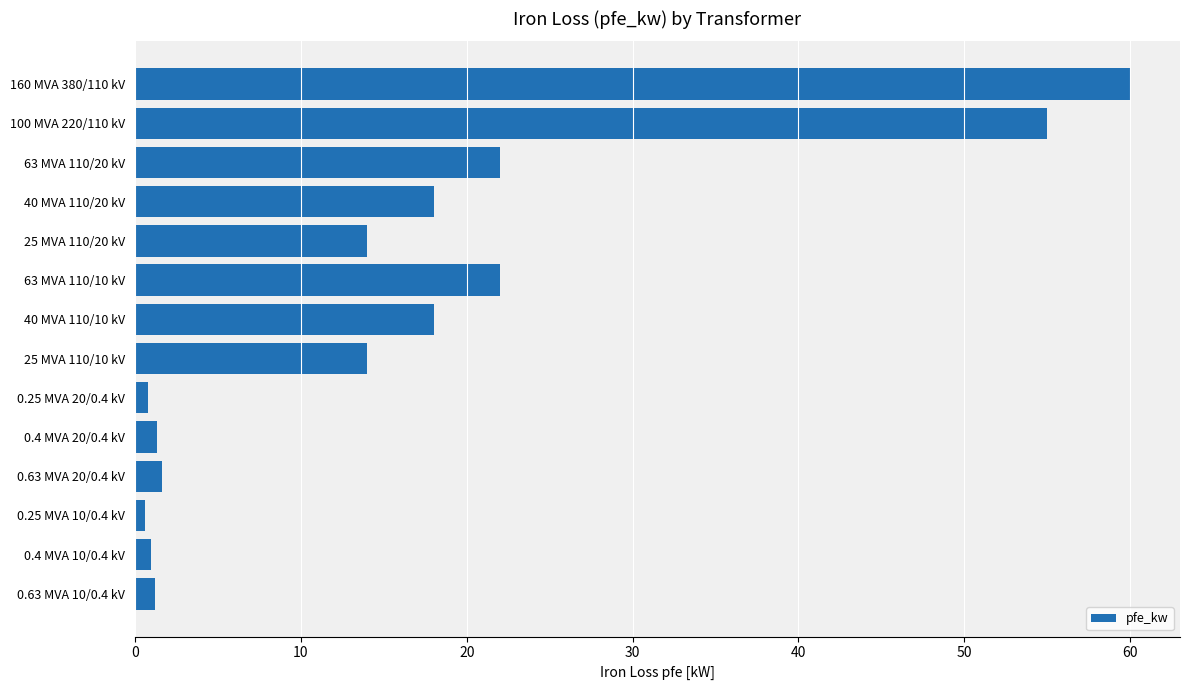

How many categories are shown in the chart?

14